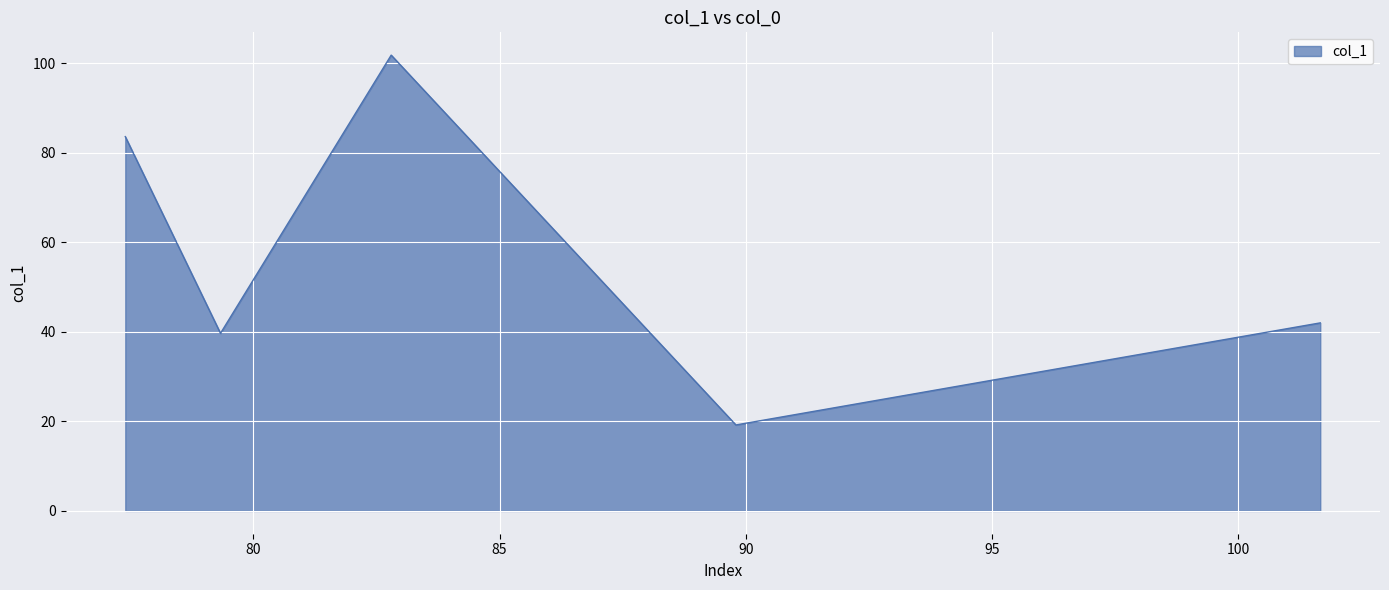

What is the sum of all values?

286.3